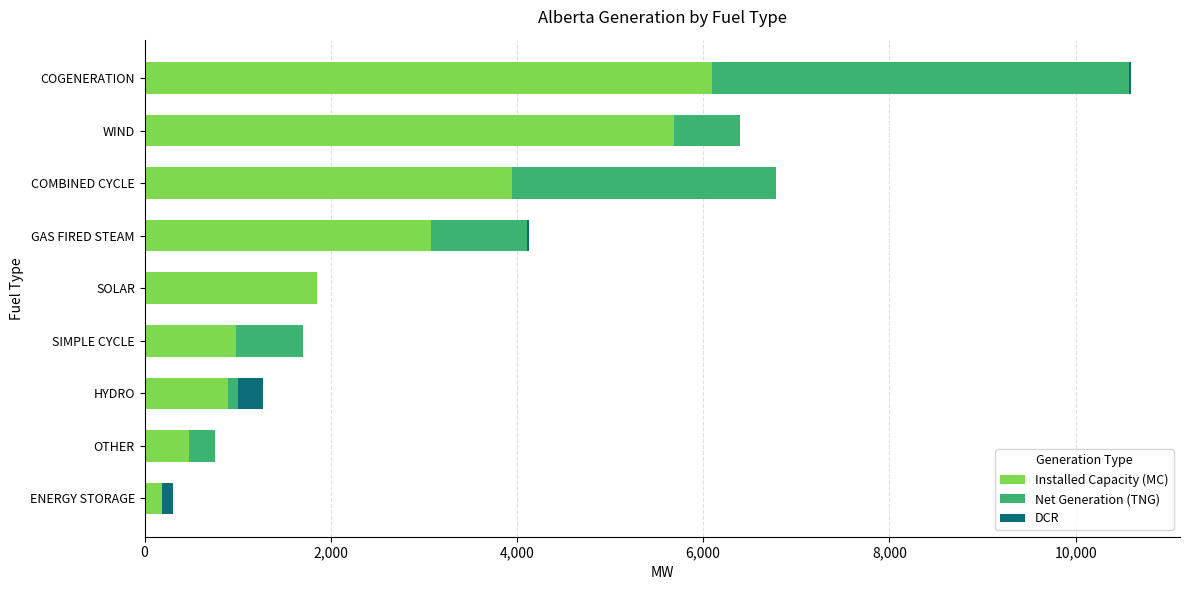

Which category has the highest value in the Installed Capacity (MC) series?

COGENERATION